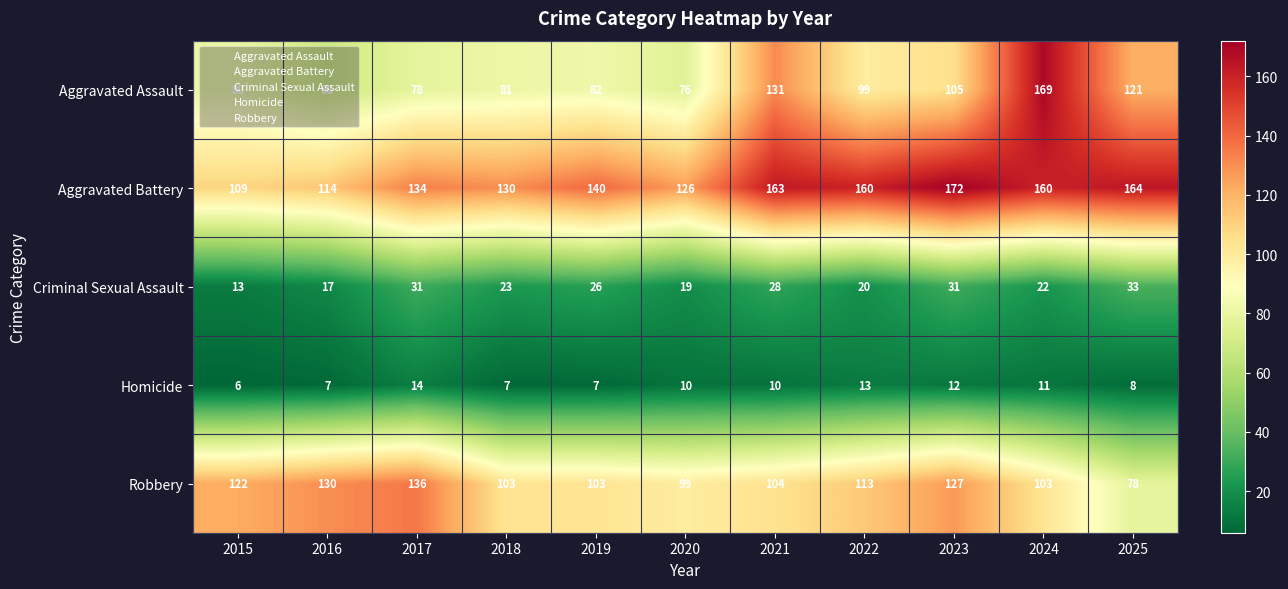

Where does the Robbery series first go above 104?

2015